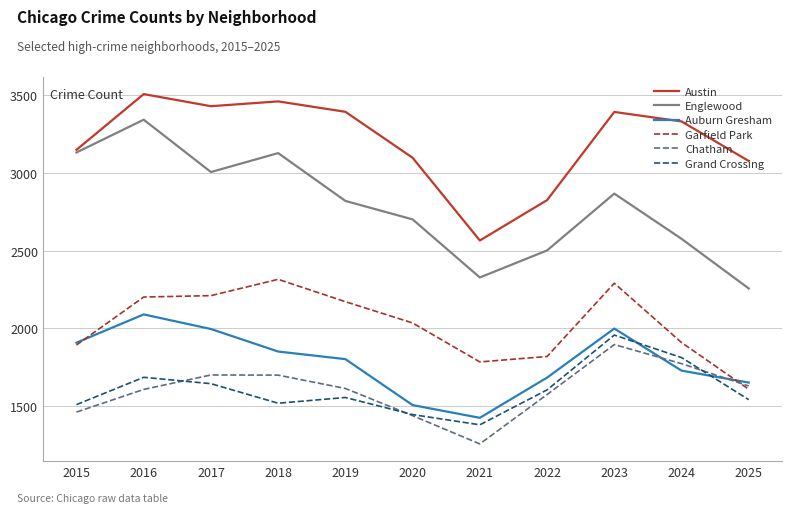

At which category does Chatham reach its first local valley?

2021